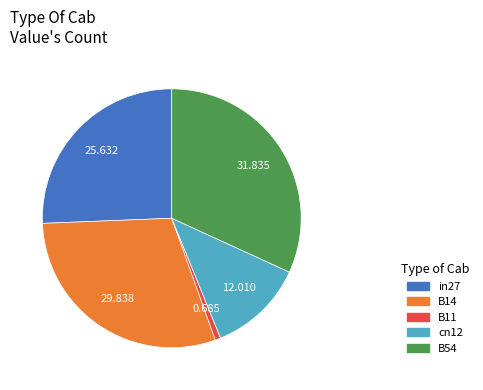

Which has a higher value, in27 or B54?

B54